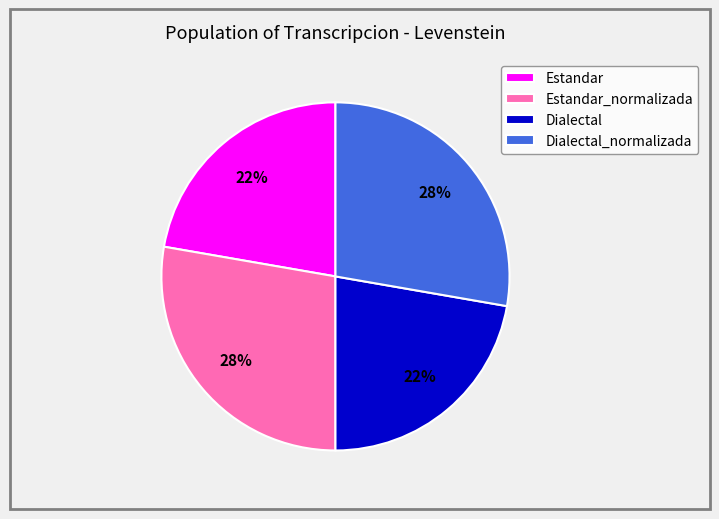

Combined, do Estandar_normalizada and Dialectal_normalizada account for over 50%?

Yes